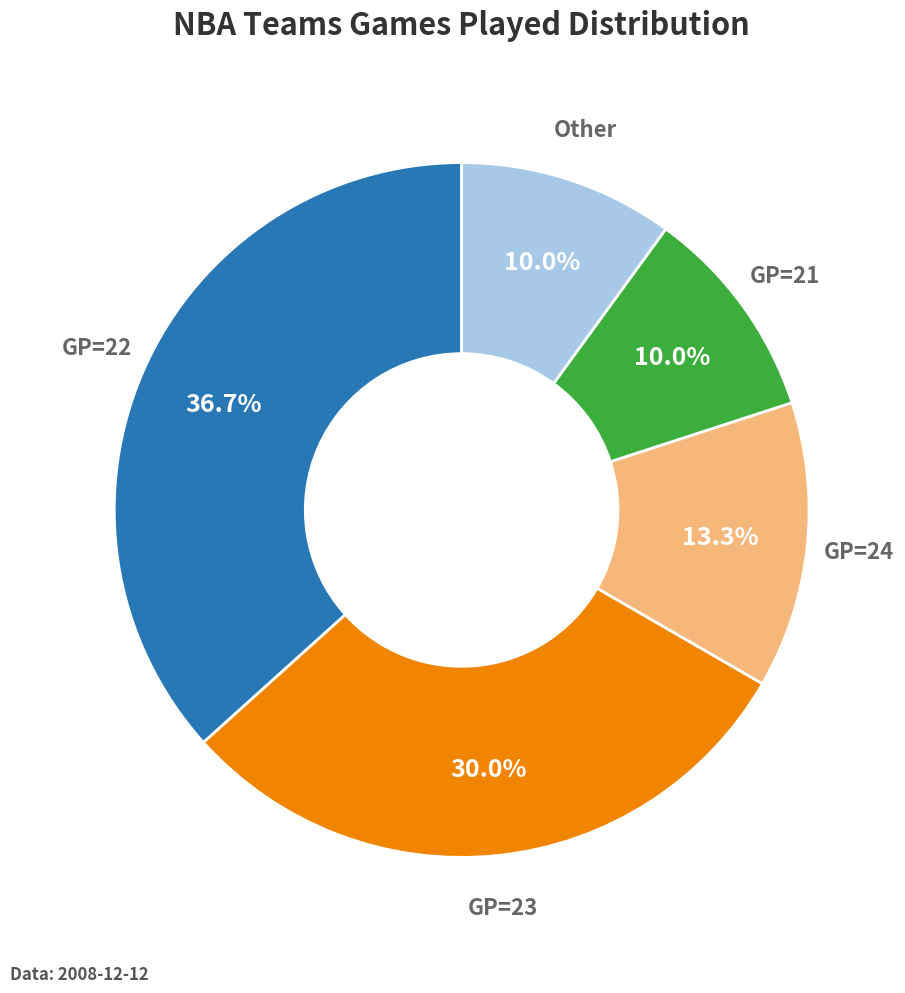

Is there any slice that represents more than half of the pie?

No